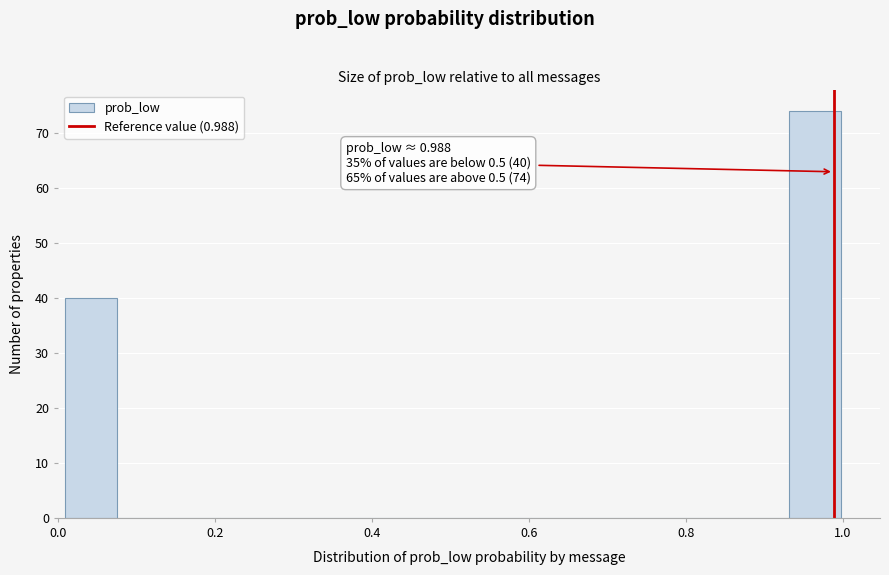

Around what value on the x-axis is the tallest bar? Give the approximate position of its centre, as read against the axis.

0.96